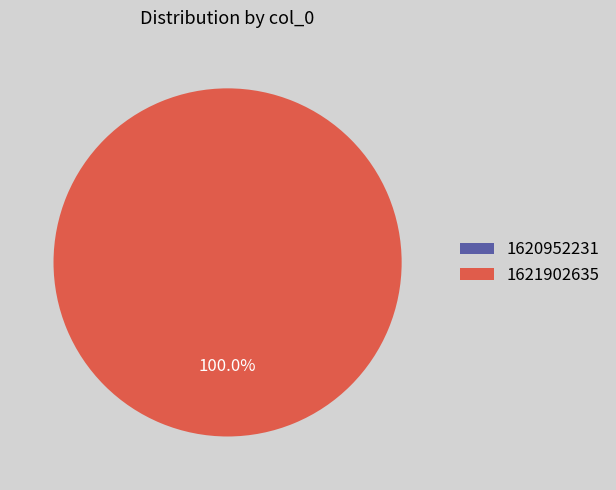

To the nearest percent, what is the combined percentage of 1621902635 and 1620952231?

100%